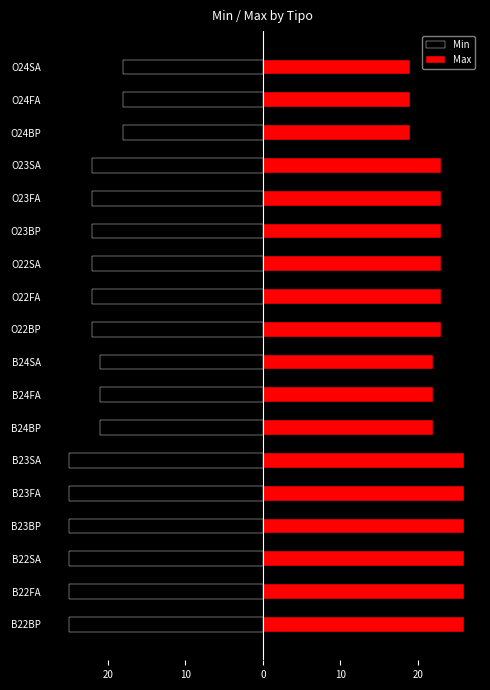

What is the highest value of the Max series?

26